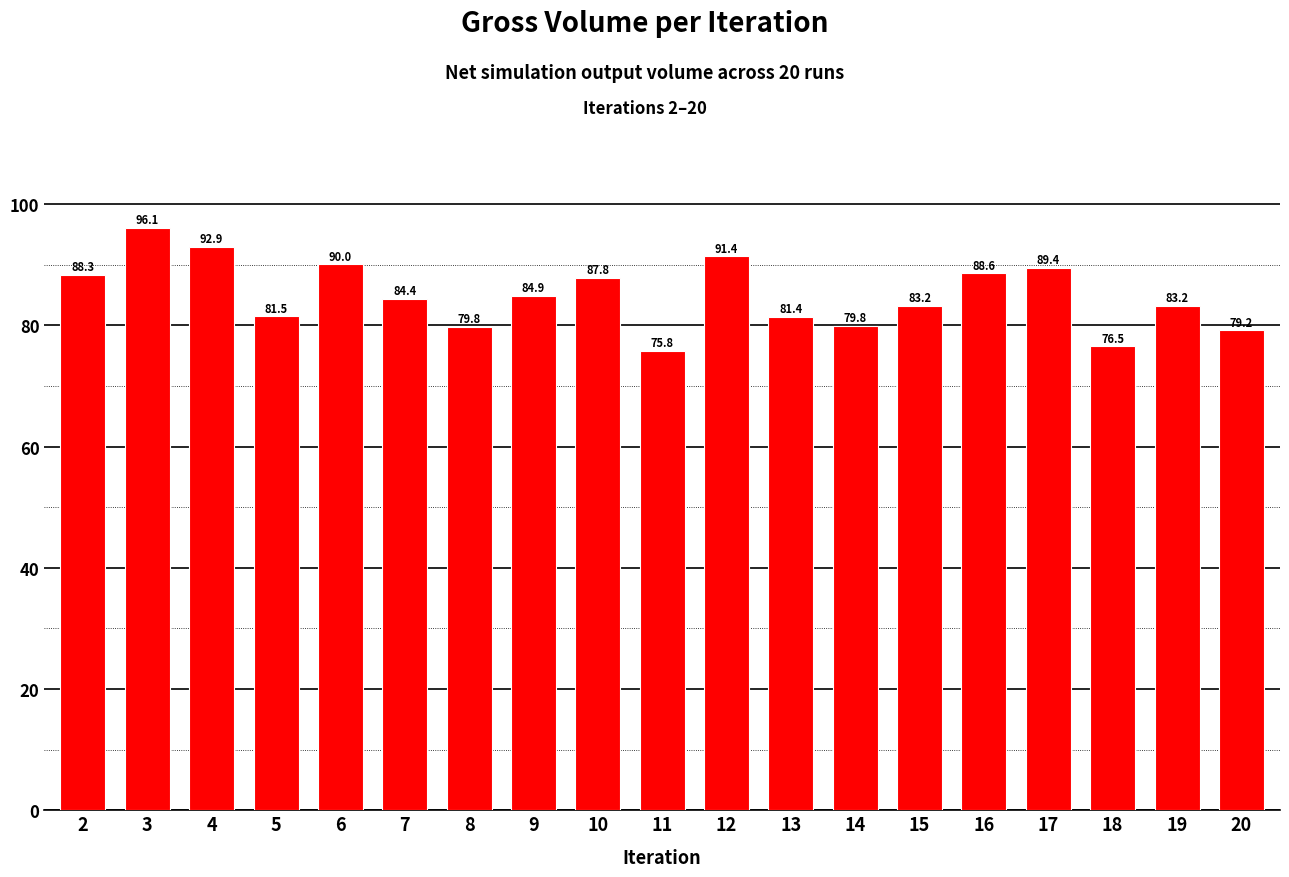

Where is the data nearest to the value 85?

9